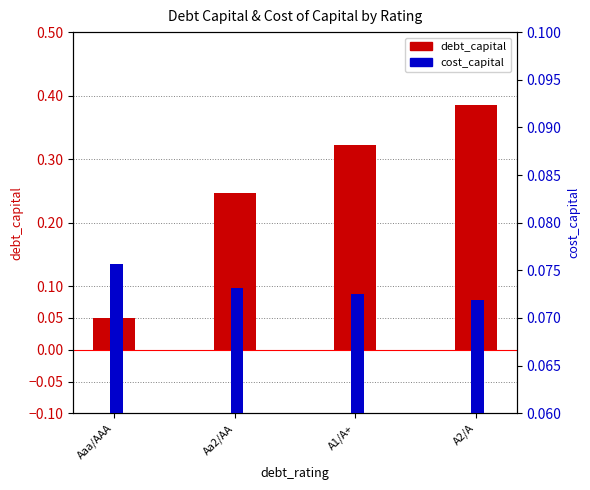

What position from the left is Aaa/AAA?

1